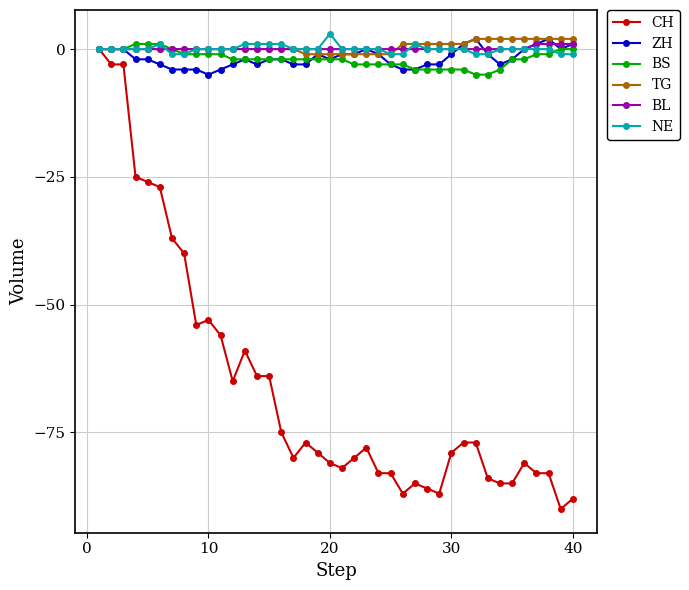

What is the lowest value of the BS series?

-5